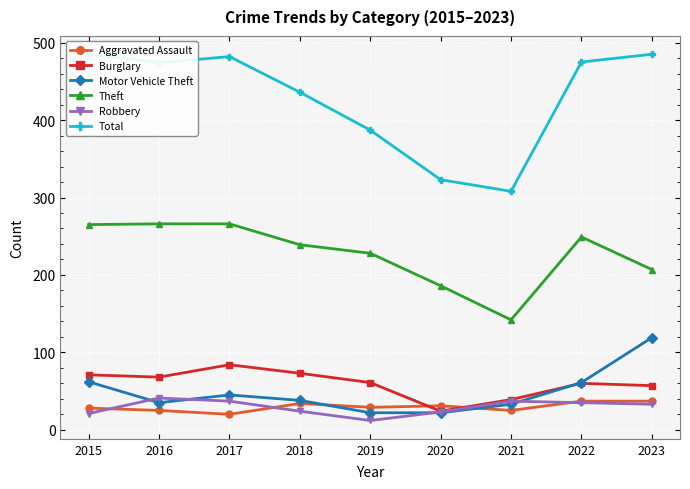

What is the highest value of the Aggravated Assault series?

37